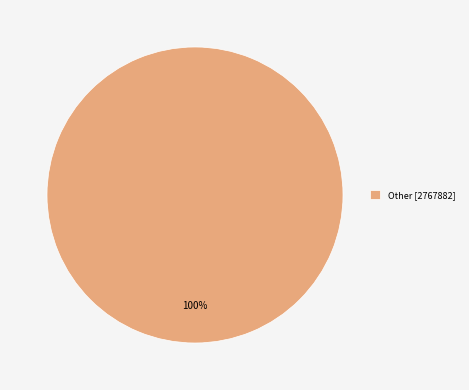

What percentage is the Other [2767882] slice, to the nearest percent?

100%